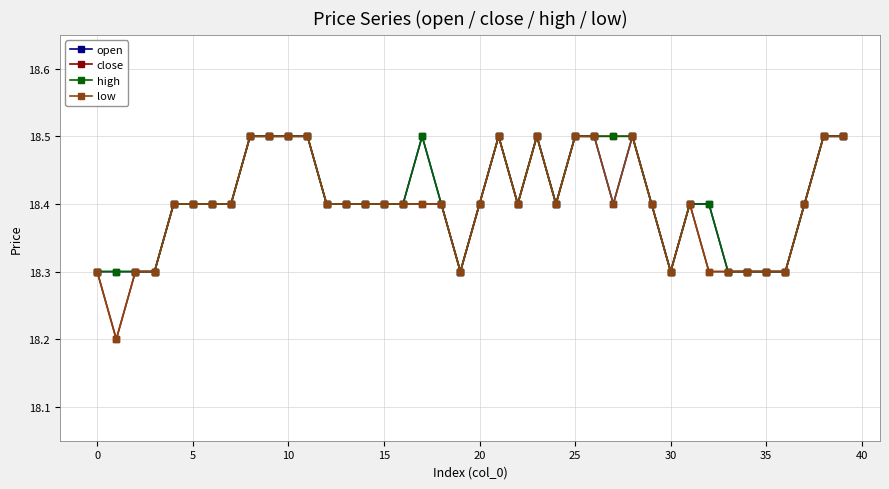

What is the minimum value shown in the chart?

18.2